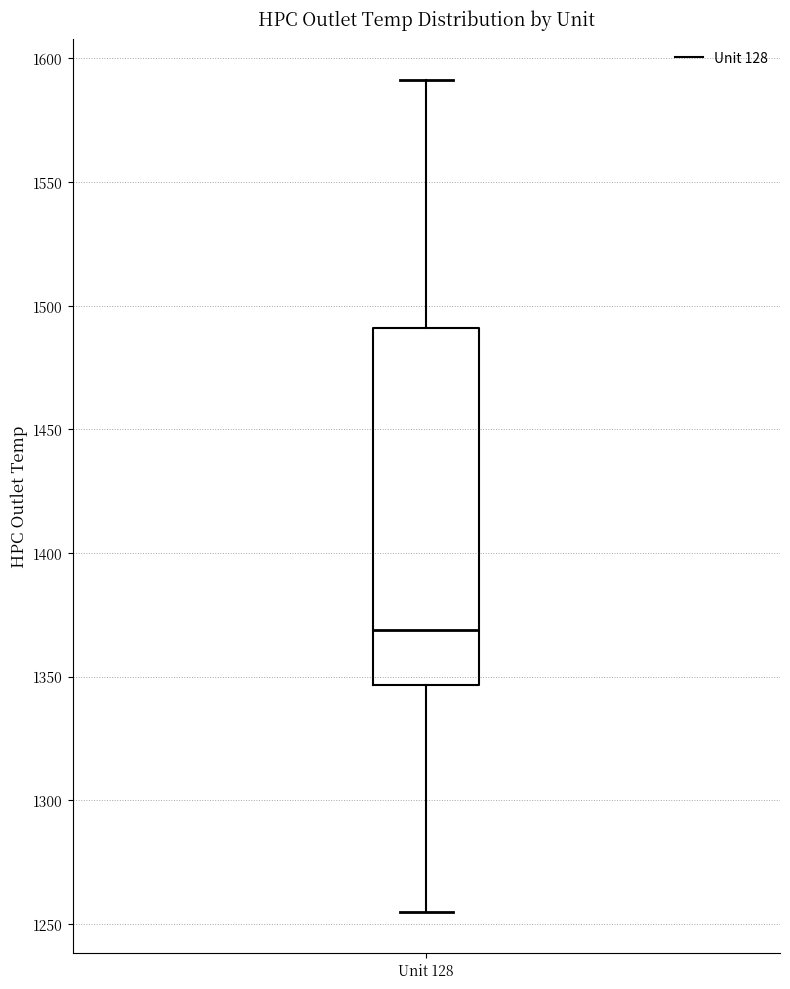

Read this box plot against the y-axis: the position of the median line, the range covered by the box, and the ends of both whiskers. The values are not printed on the chart, so give them approximately, as read against the axis.

median 1370, box 1345 to 1490, whiskers 1255 to 1590